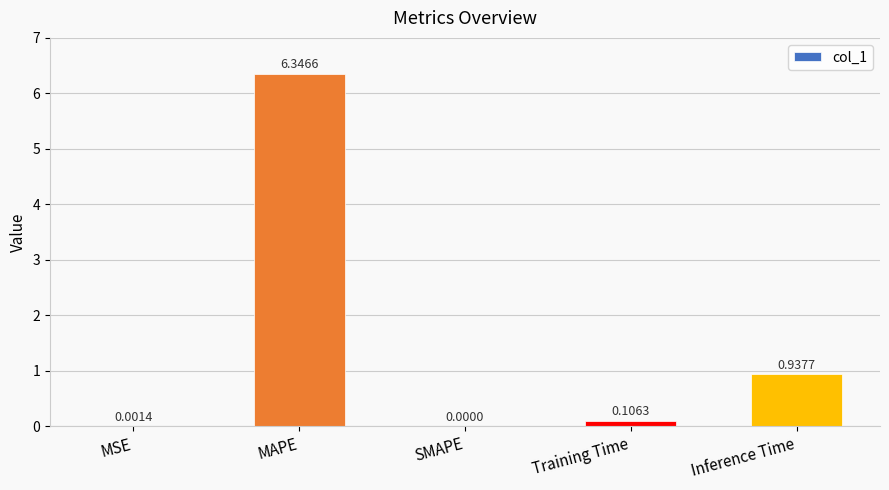

What is the change in value from Training Time to Inference Time?

+0.8